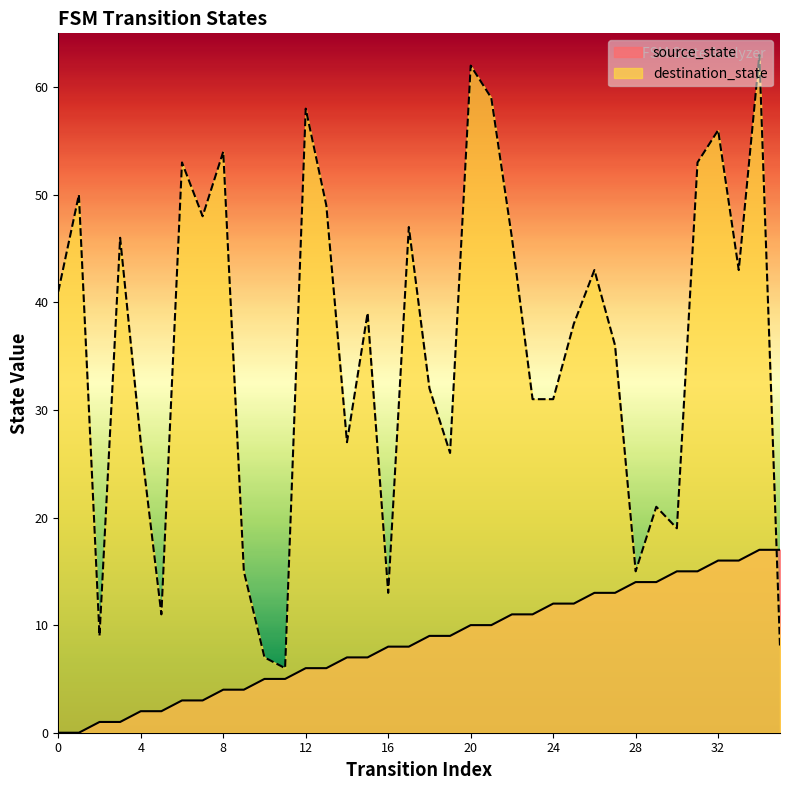

True or false: source_state has more than 0 interior local peaks.

False